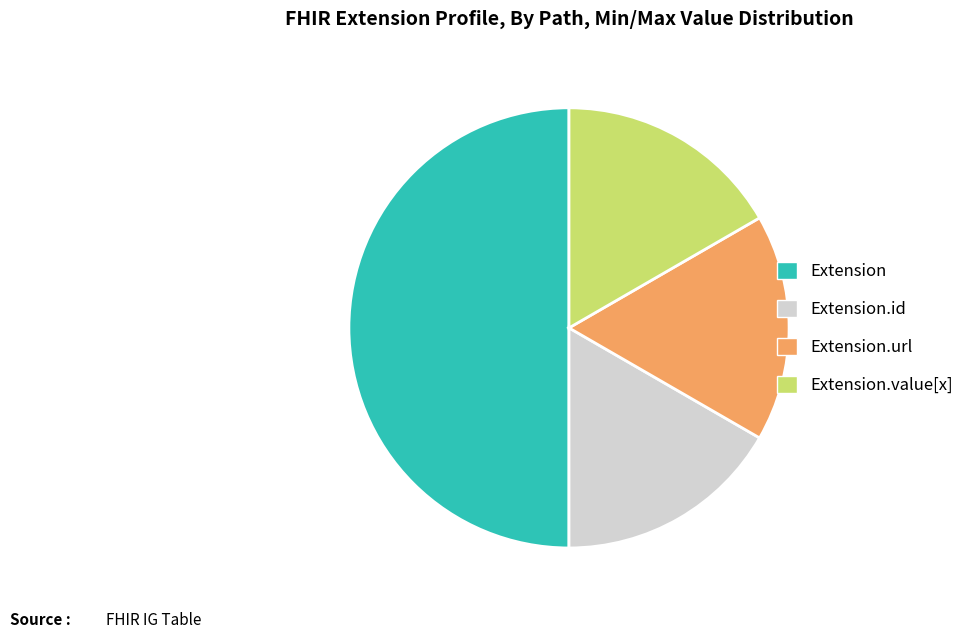

Does Extension.value[x] represent more than half of the total?

No